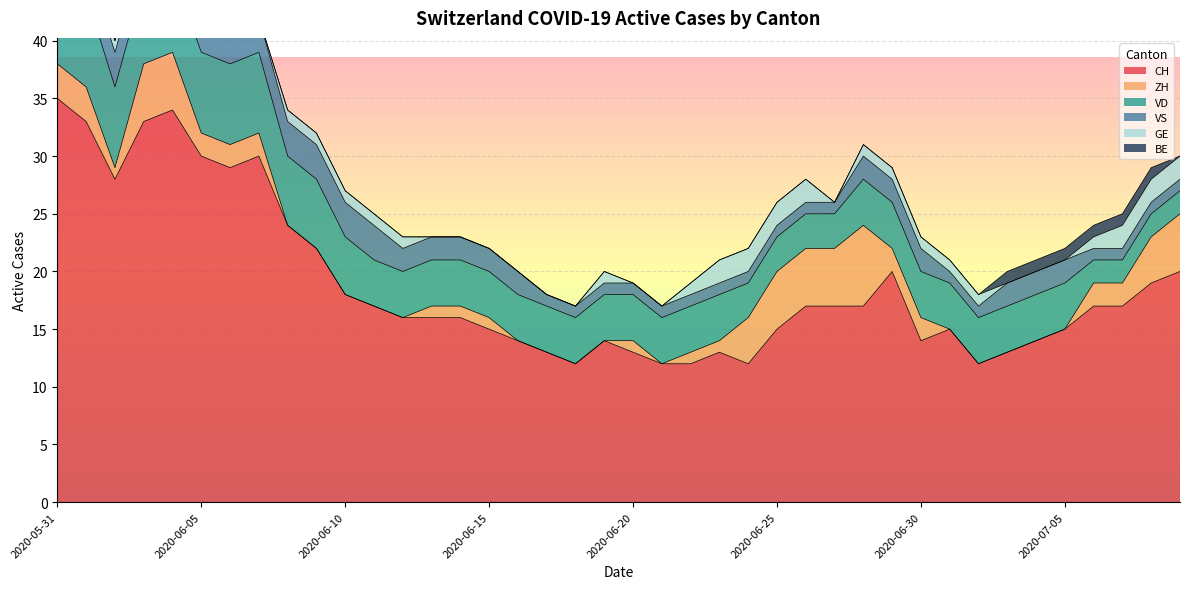

Which series changed the most between 2020-06-22 and 2020-06-26?

CH